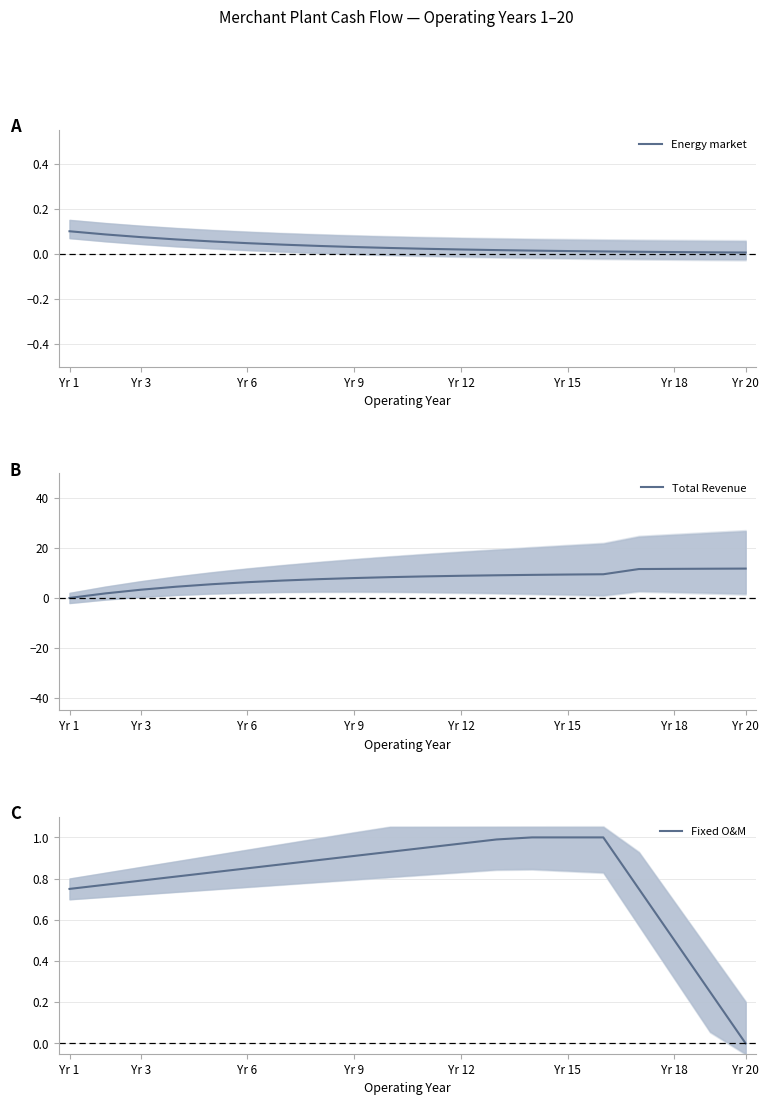

What is the average value of the Fixed O&M series?

0.8